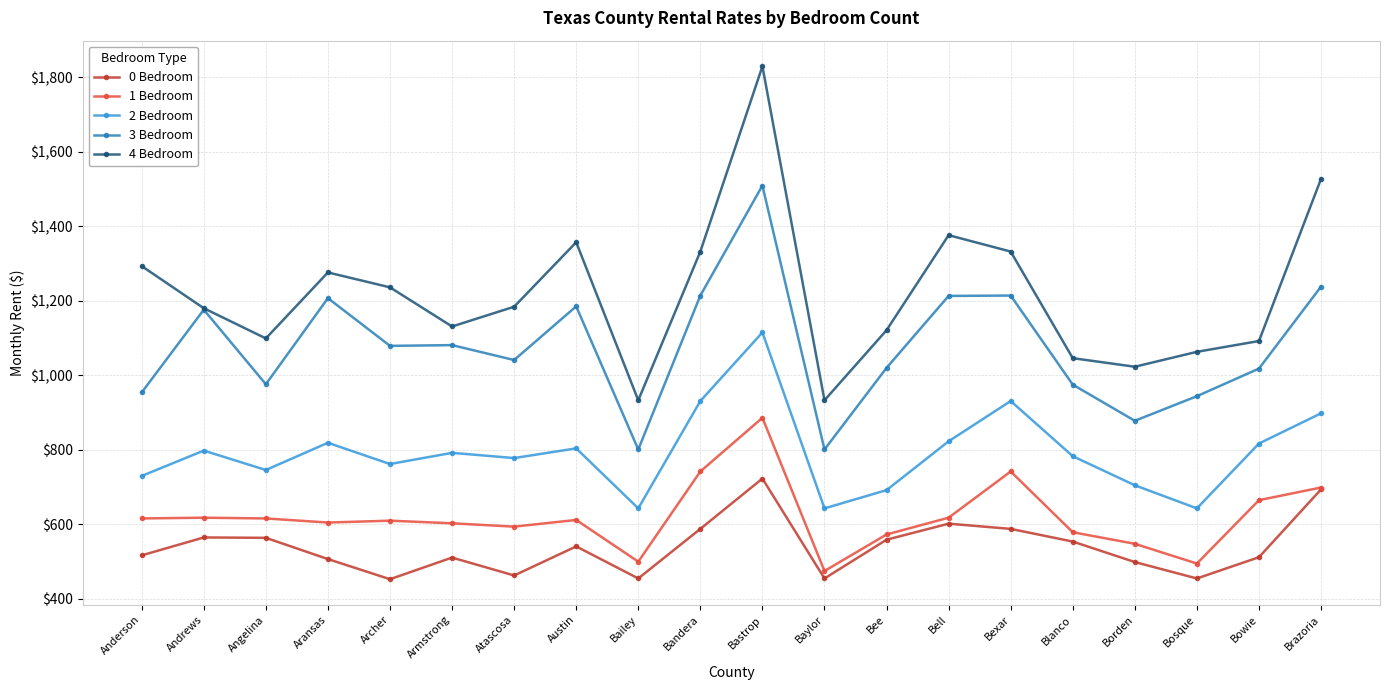

True or false: 2 Bedroom and 4 Bedroom cross at least once.

False